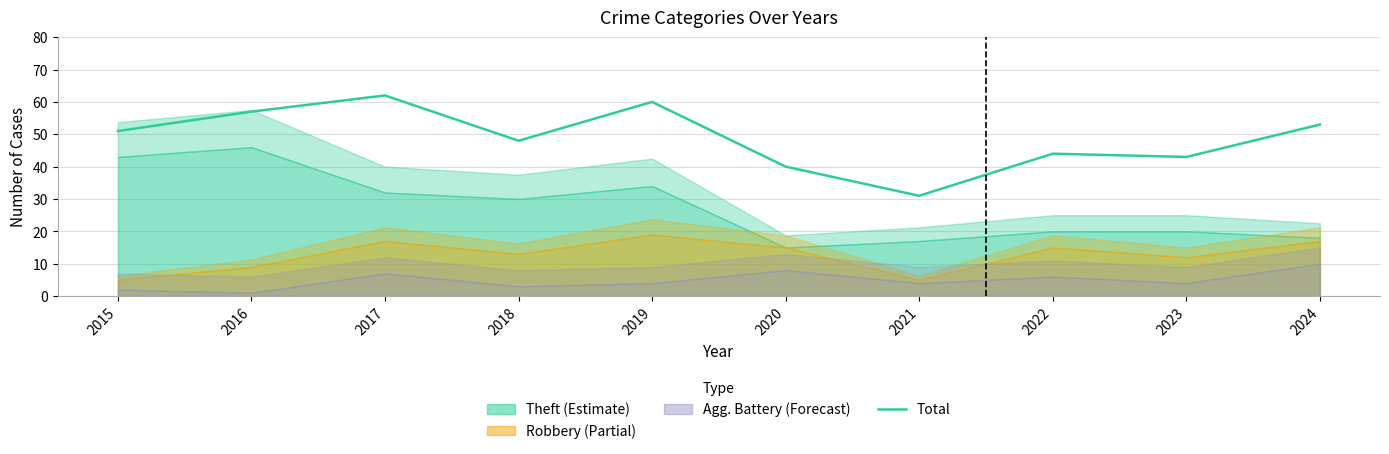

Which category has the highest value across all series?

2017